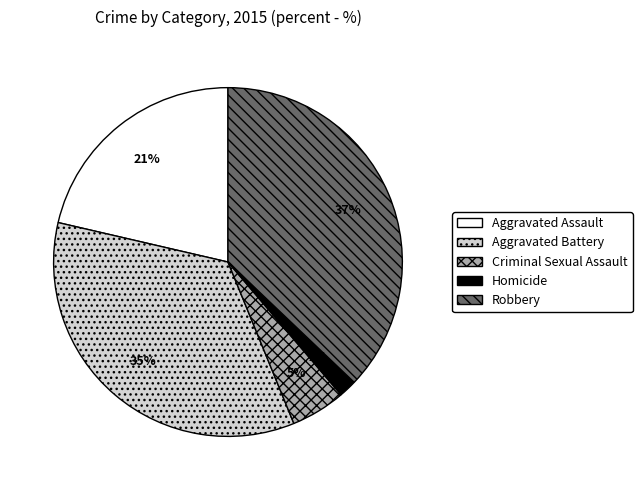

How many segments does this pie chart have?

5